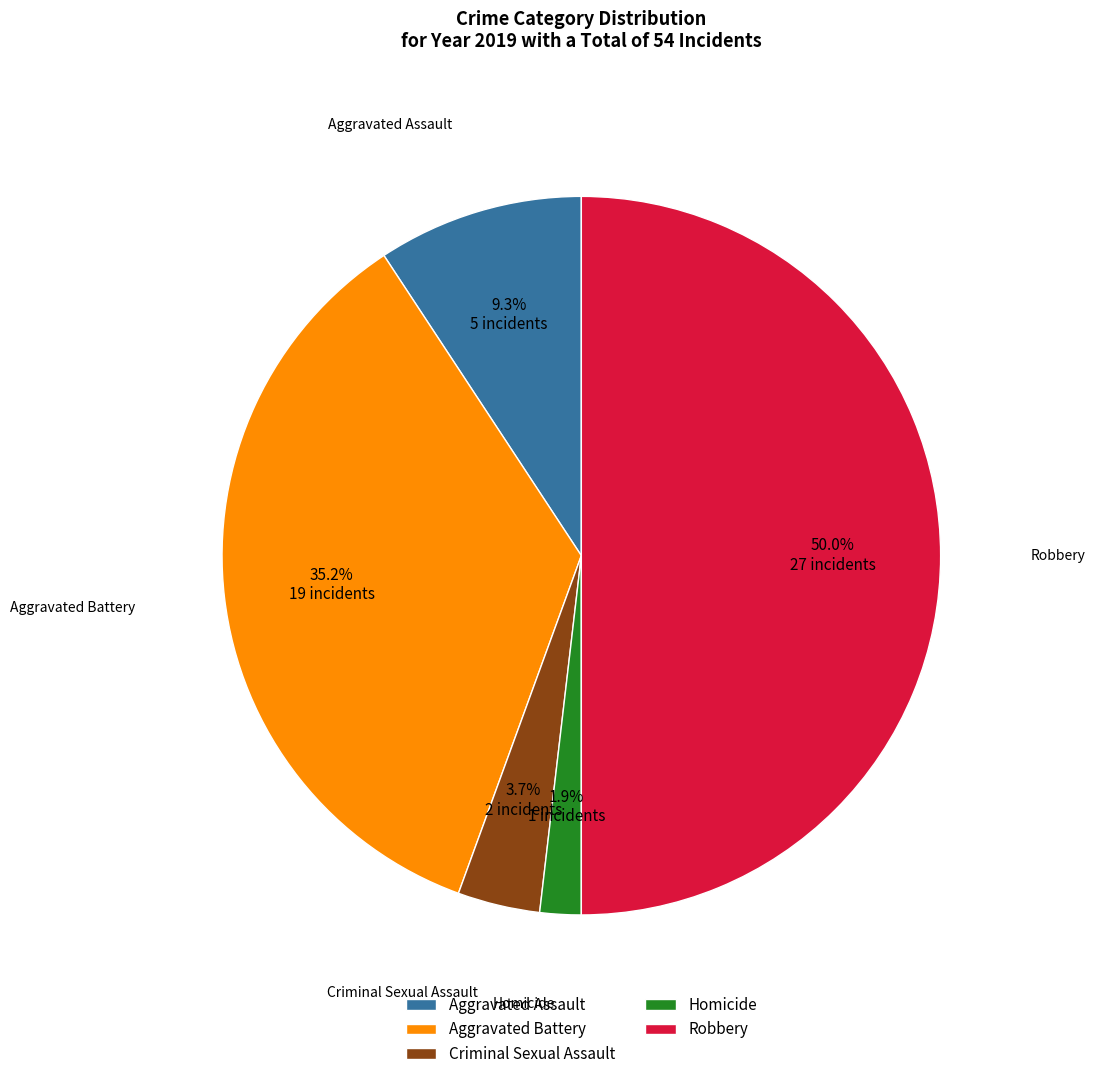

Rank the categories by value from lowest to highest.

Homicide, Criminal Sexual Assault, Aggravated Assault, Aggravated Battery, Robbery